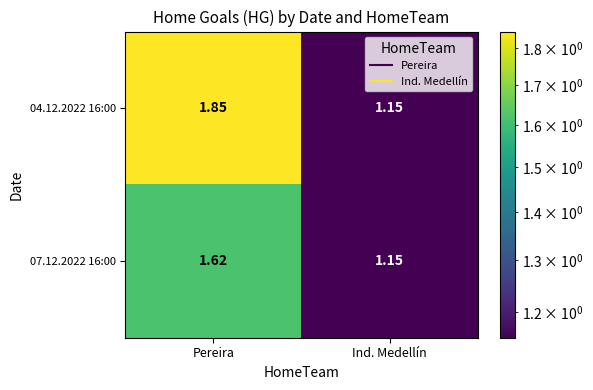

At which category is the sum across all series the highest?

Pereira